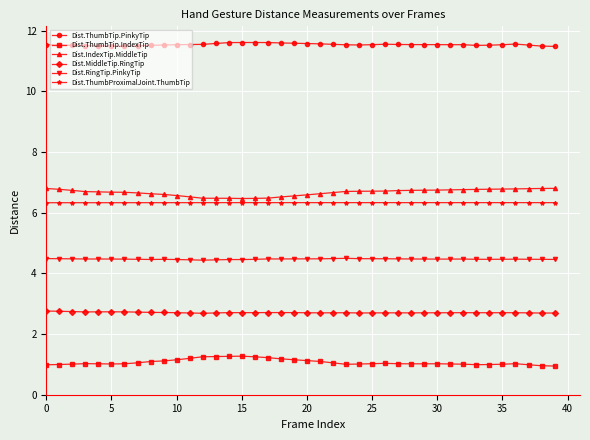

True or false: Dist.ThumbProximalJoint.ThumbTip has more than 0 points higher than both neighbors.

True